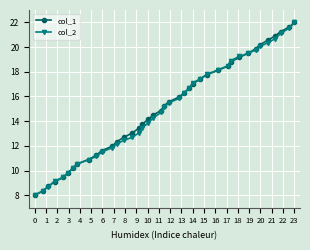

What is the value of the col_1 point at the 8th from the left?

10.5